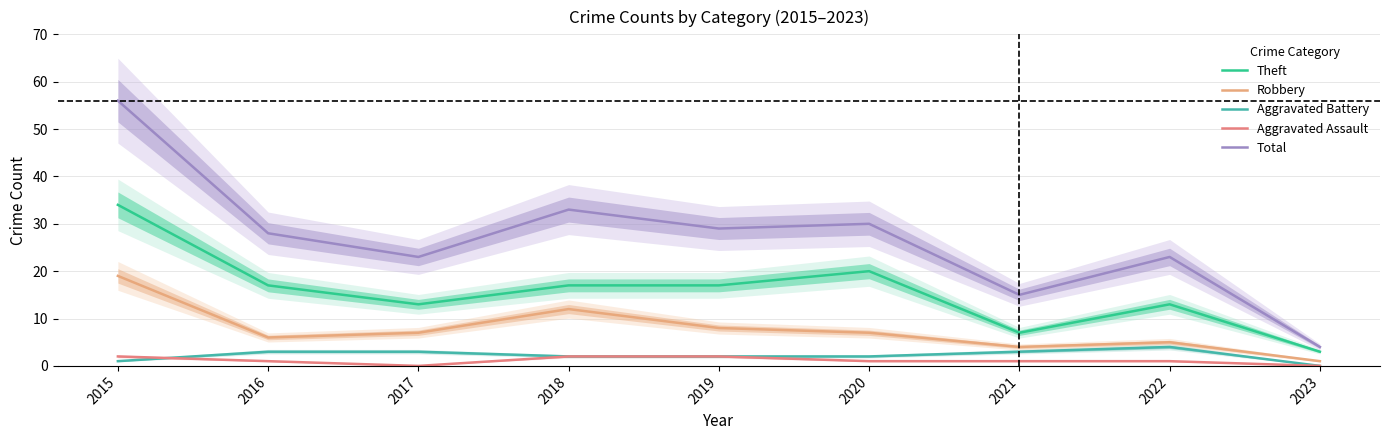

How many lines are shown in the chart?

5